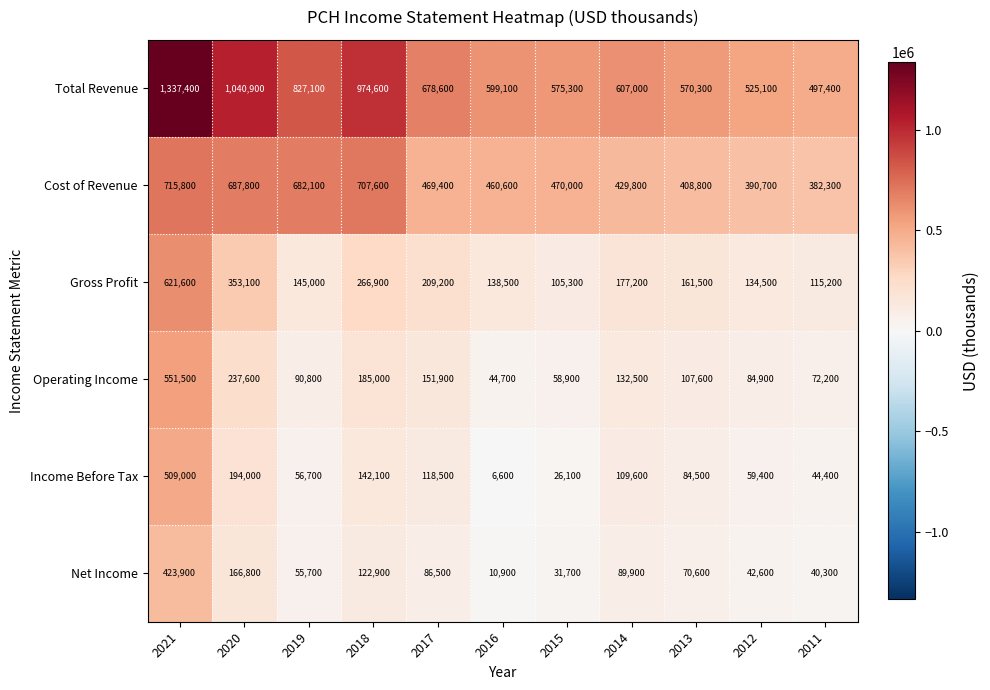

Is it true that Total Revenue equals 349448 at 2014?

False